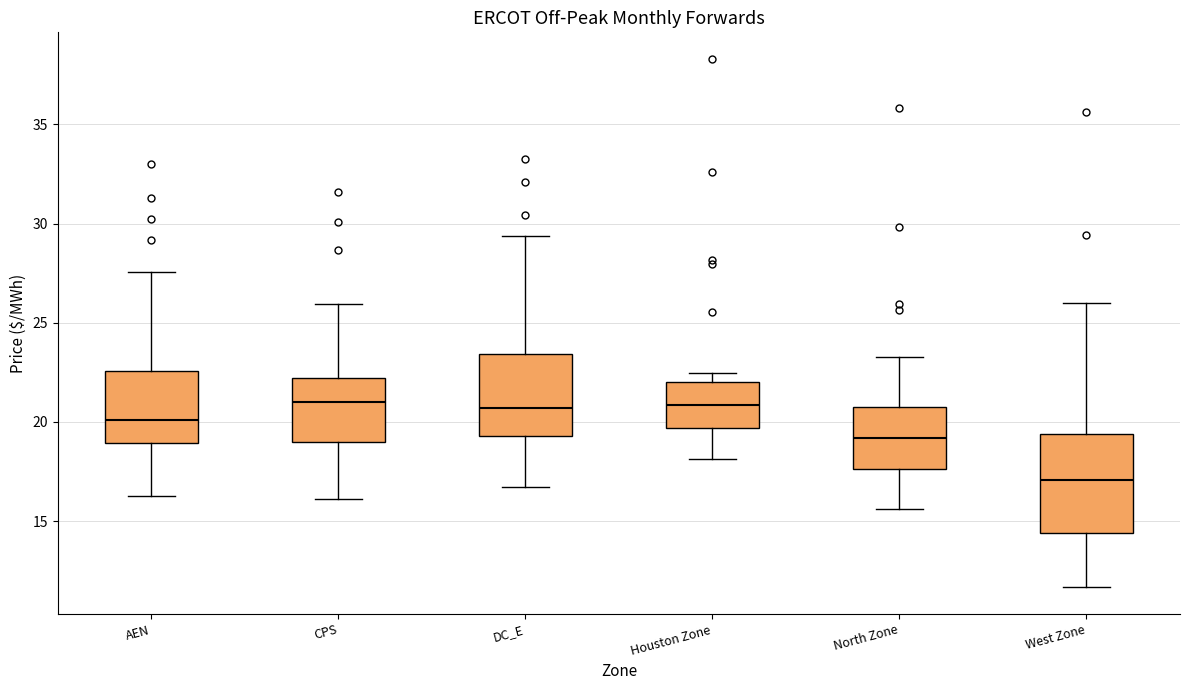

Which box is the tallest, from its lower edge to its upper edge?

West Zone